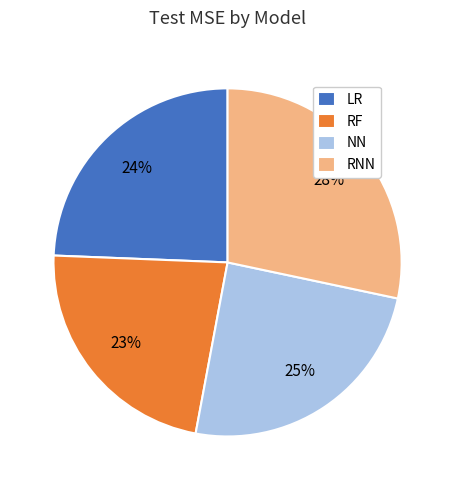

Is LR the majority of the pie?

No